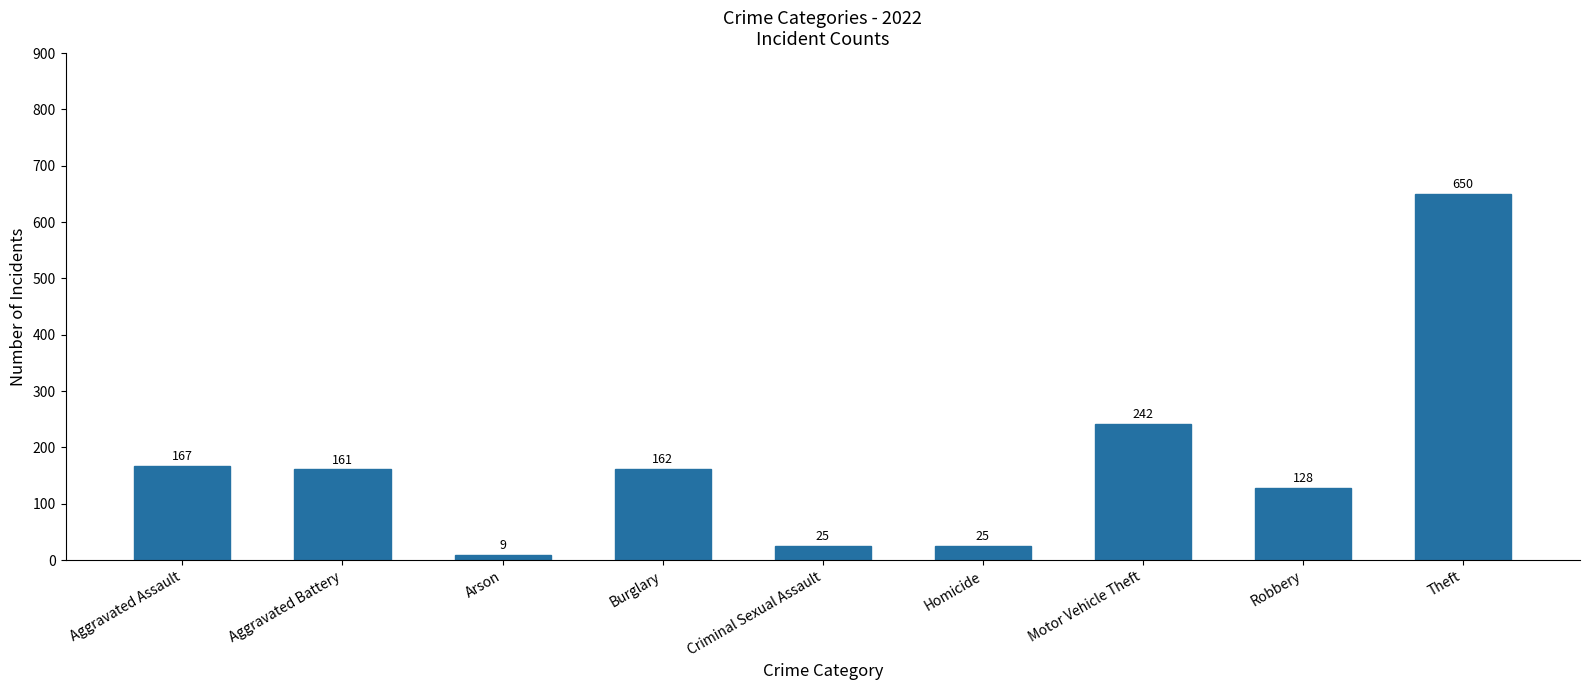

What is the average value?

174